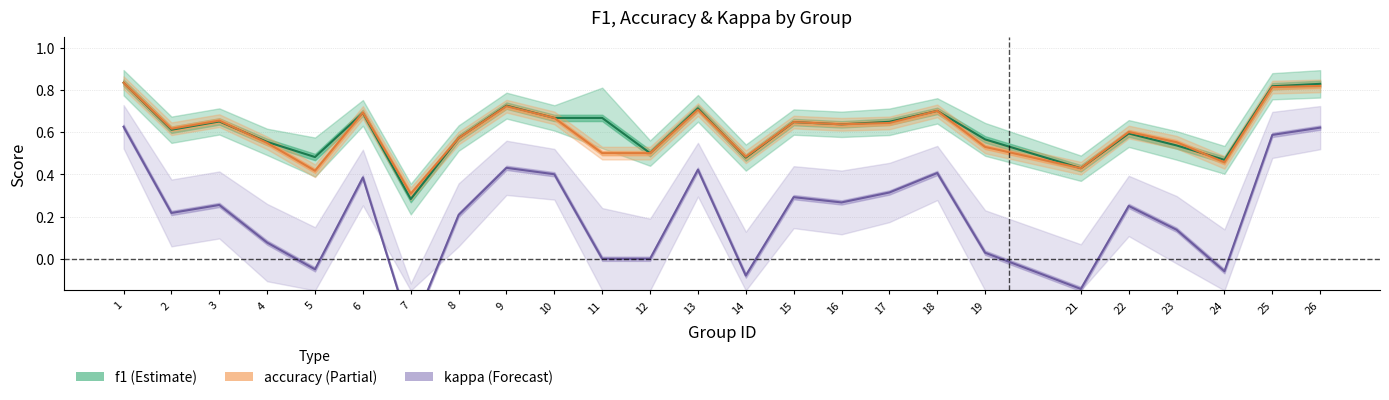

Is the value of accuracy at 18 greater than the value of f1 at 17?

Yes